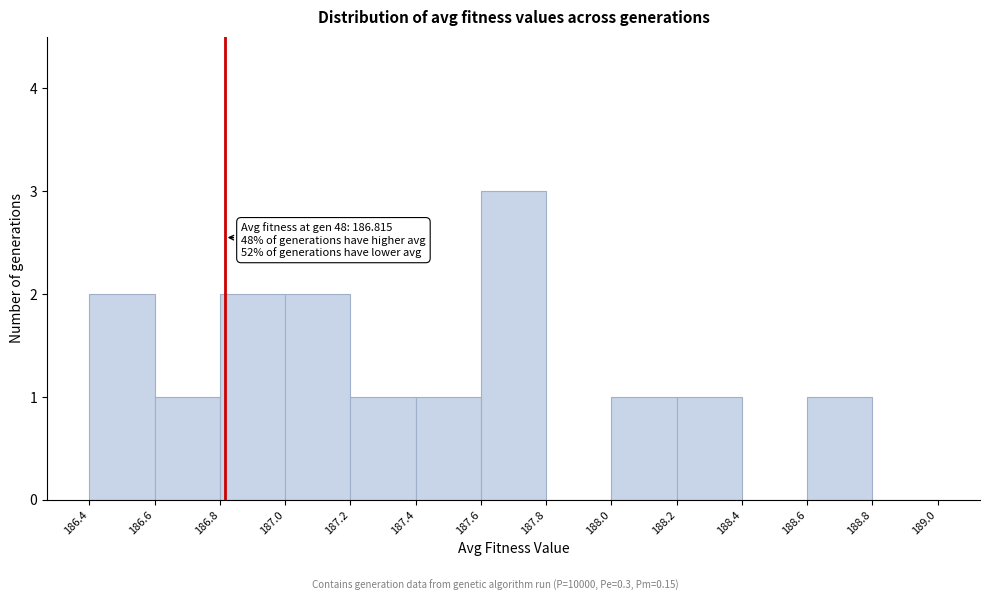

Which range on the x-axis has the tallest bar?

187.6 to 187.8